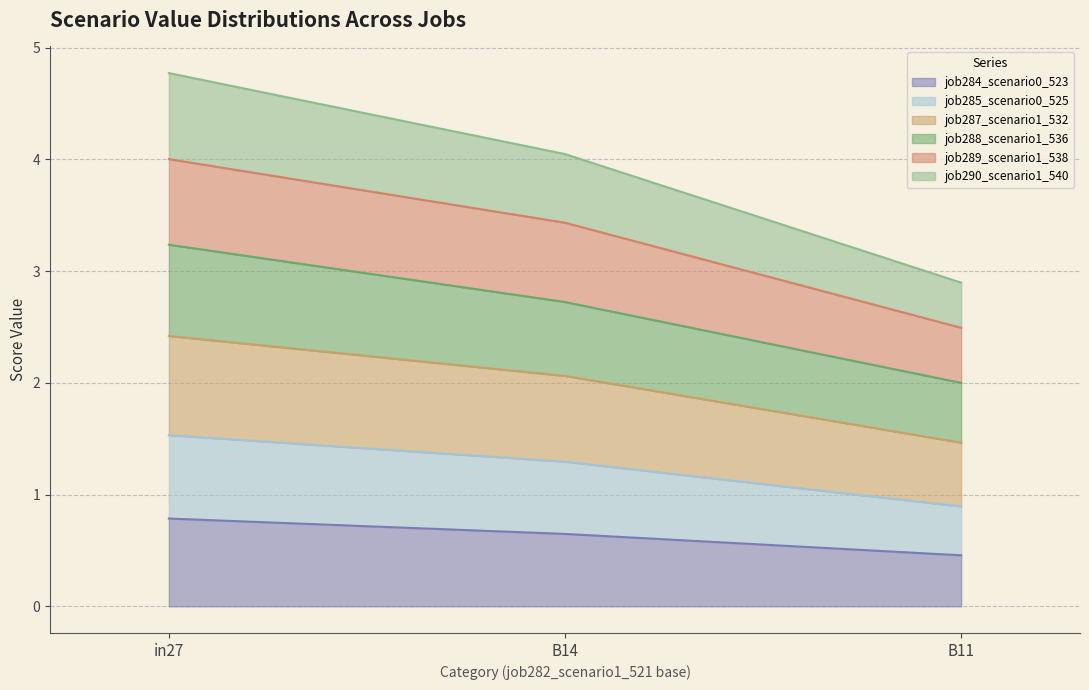

Does the chart have visible grid lines?

Yes